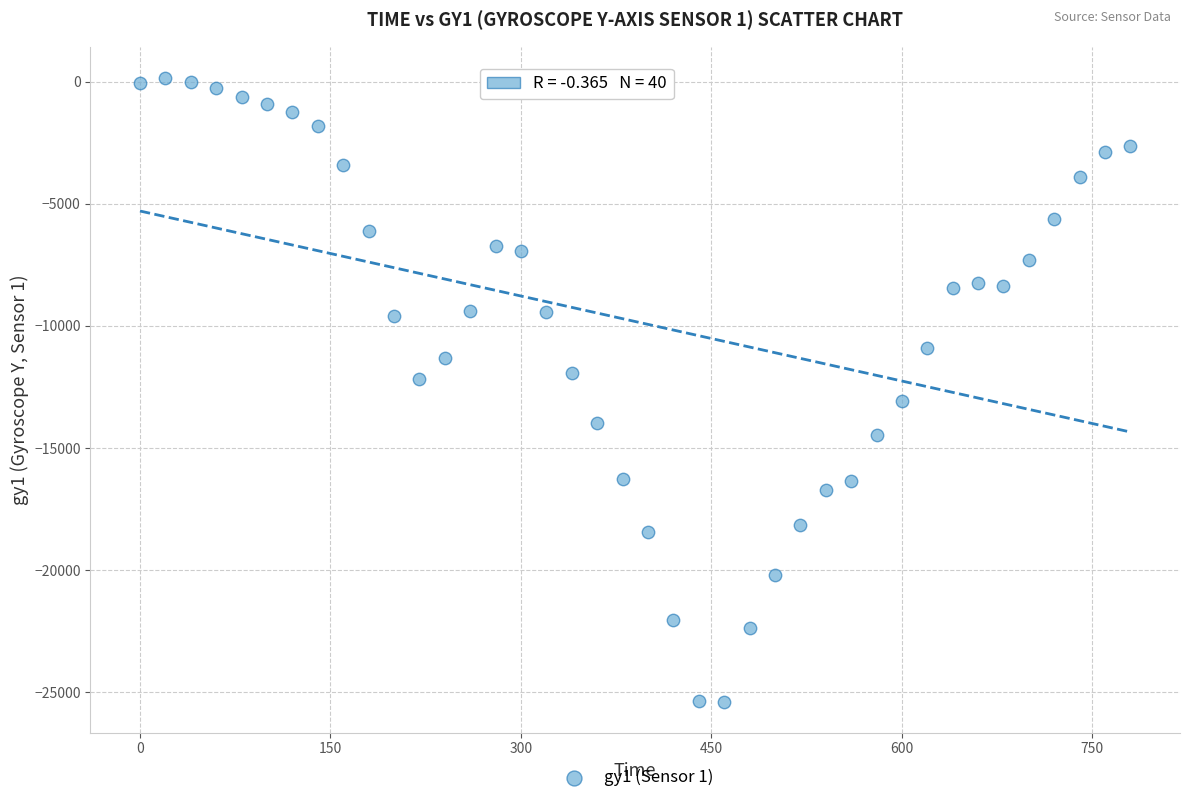

What is the range of Y values (max minus min)?

25544